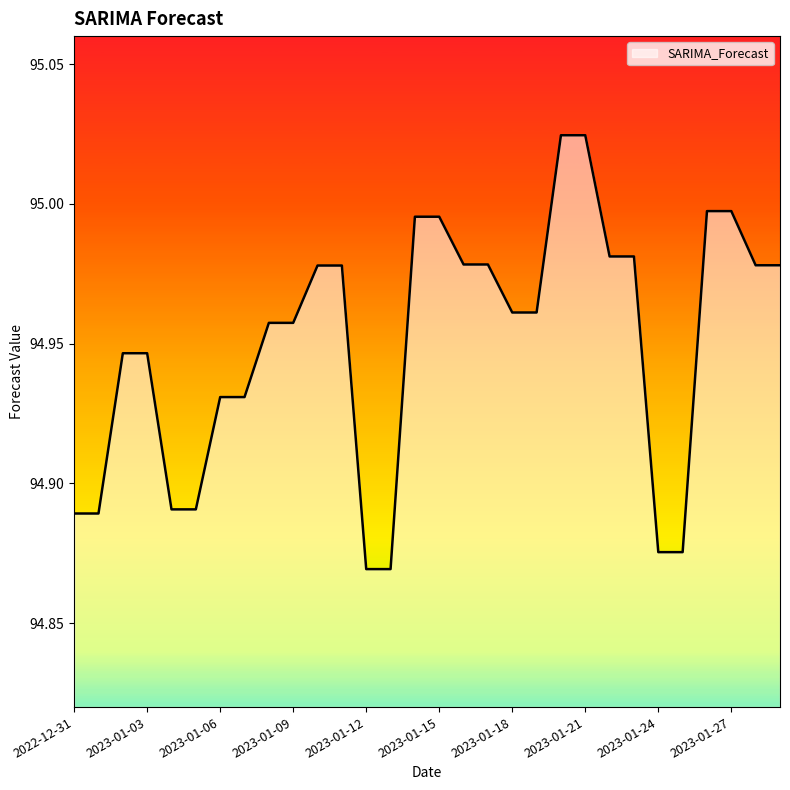

Is this an area chart (filled region under the line)?

Yes